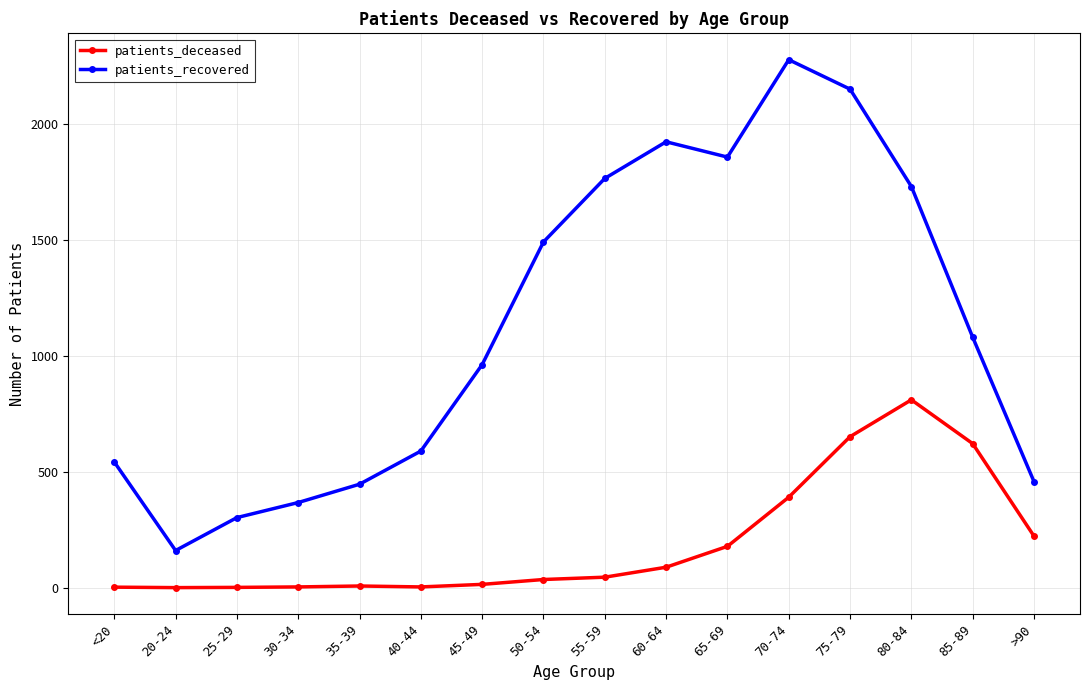

Is the value of patients_recovered at <20 greater than the value of patients_deceased at 80-84?

No